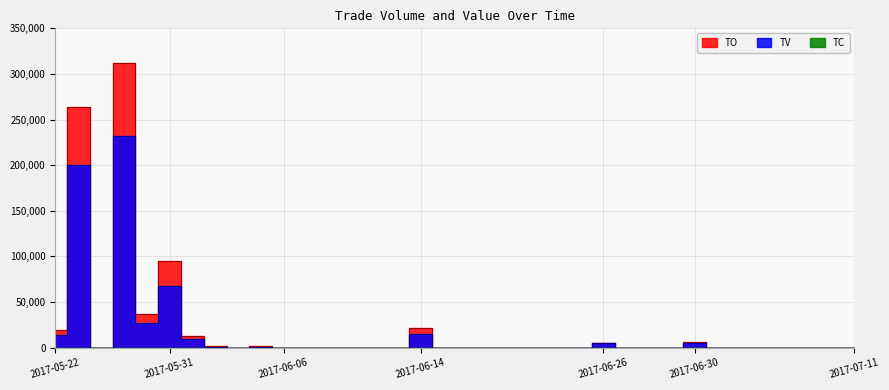

Between 2017-05-24 and 2017-07-05, which is larger?

2017-05-24